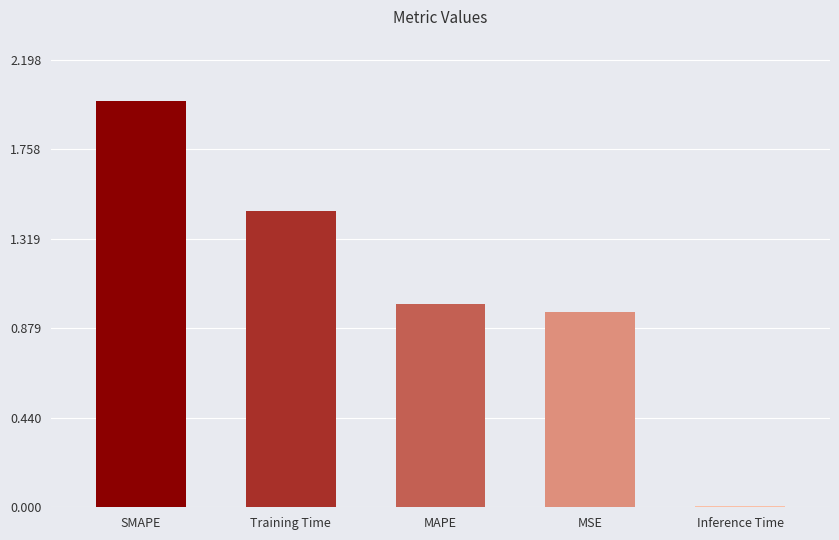

What is the difference between the second highest and minimum values?

1.4